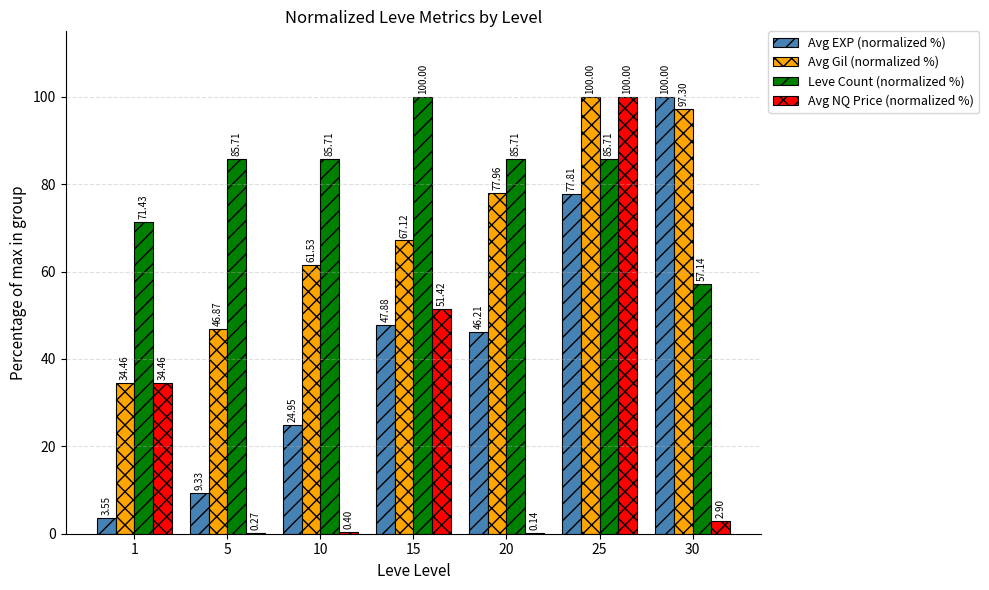

Which series has the widest spread of values?

Avg NQ Price (normalized %)